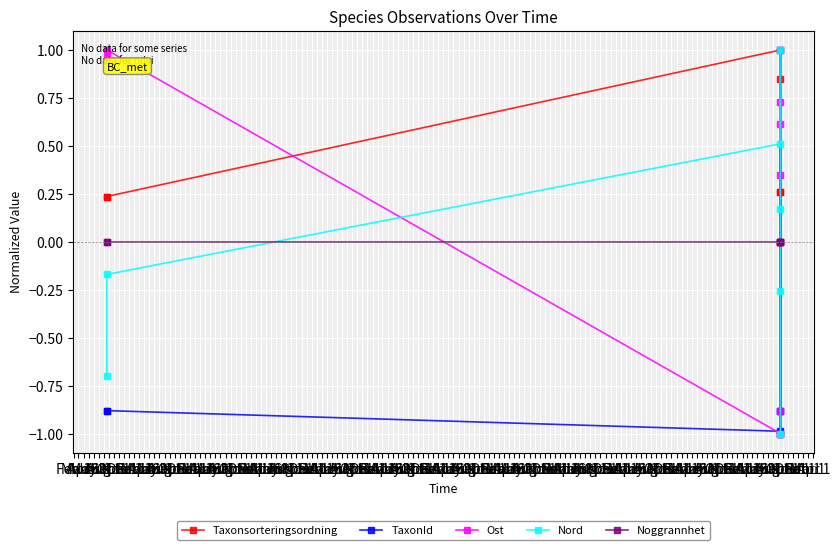

The Ost series shows -1.3 at Jun 1. True or false?

False